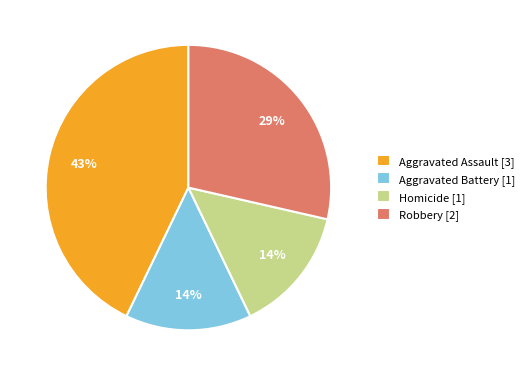

Does any single category account for the majority?

No